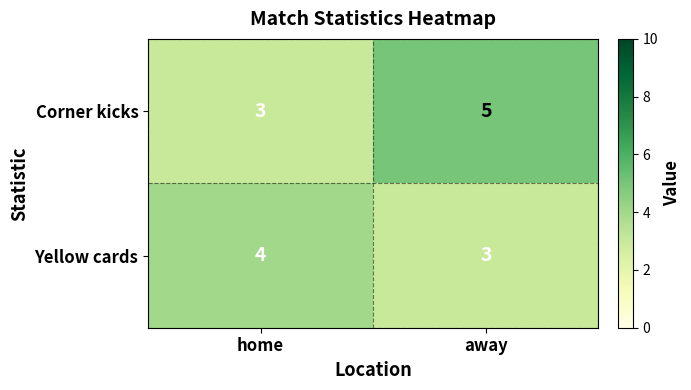

What is the difference between the highest and lowest values at home?

1